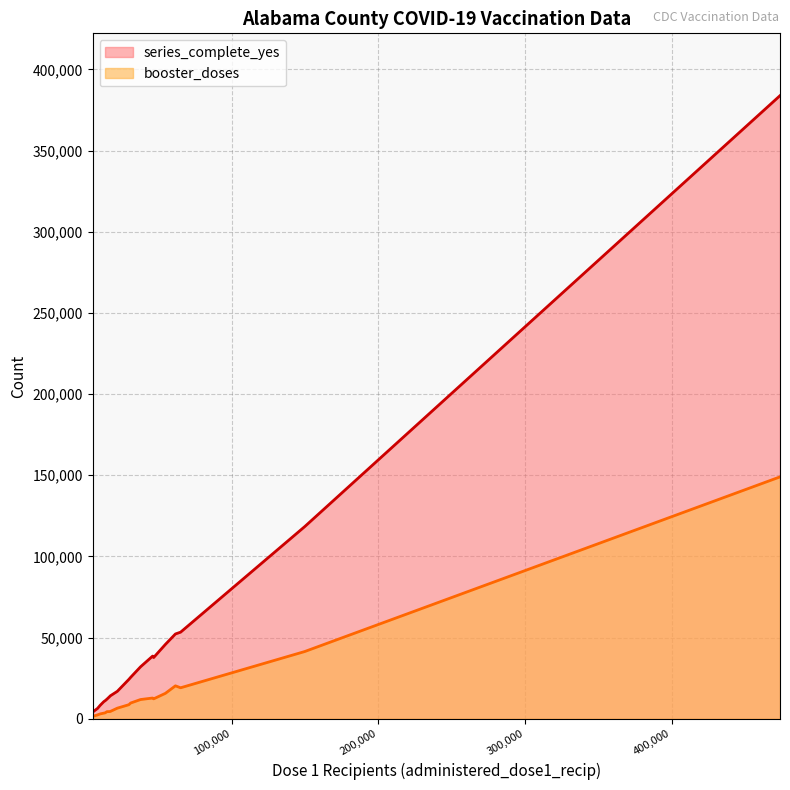

What is the highest value of the series_complete_yes series?

383780